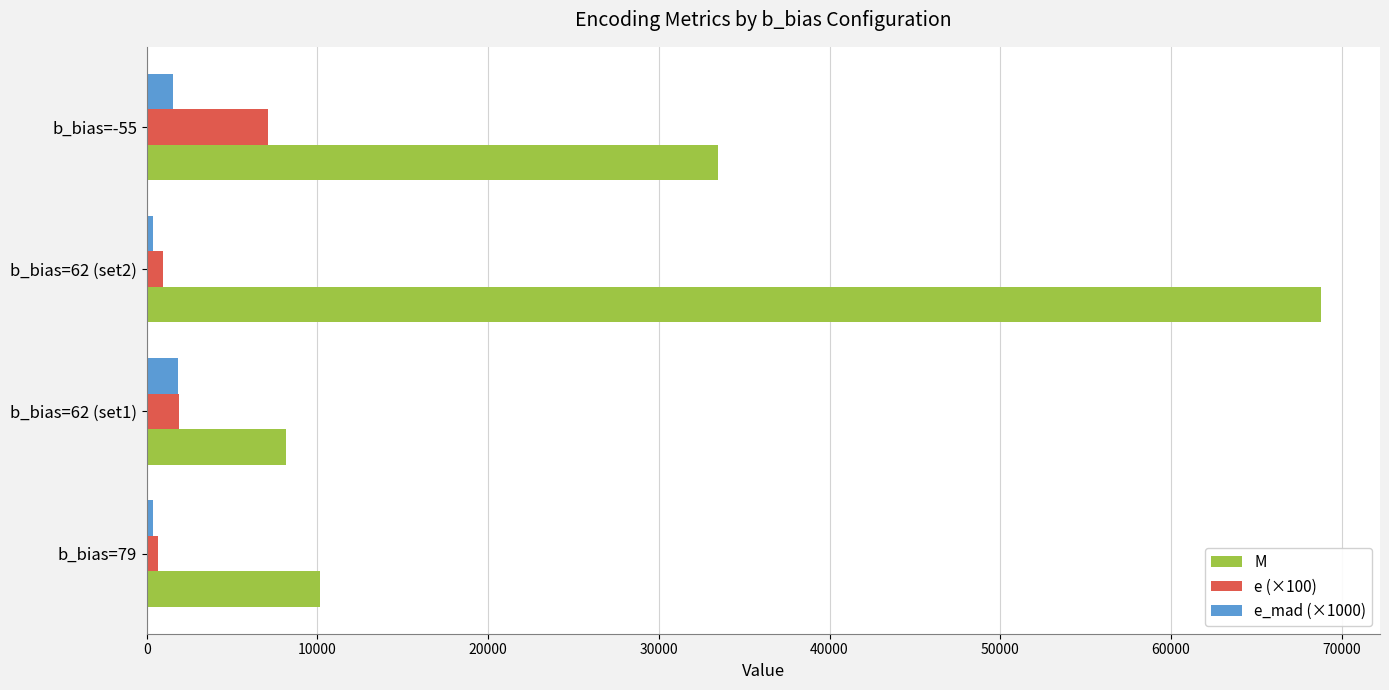

How many data points in e (×100) are above 1864?

2